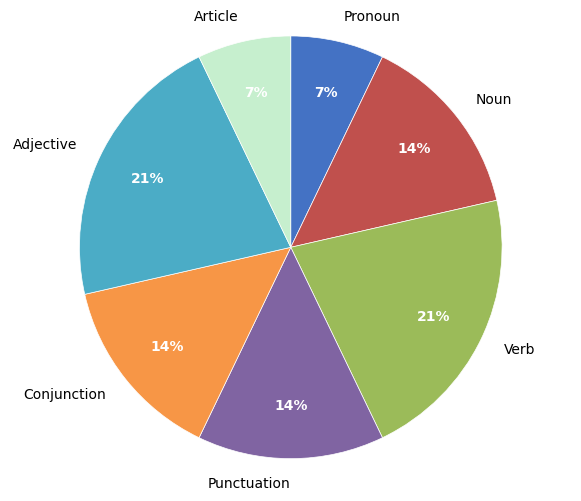

How many slices are in this pie chart?

7